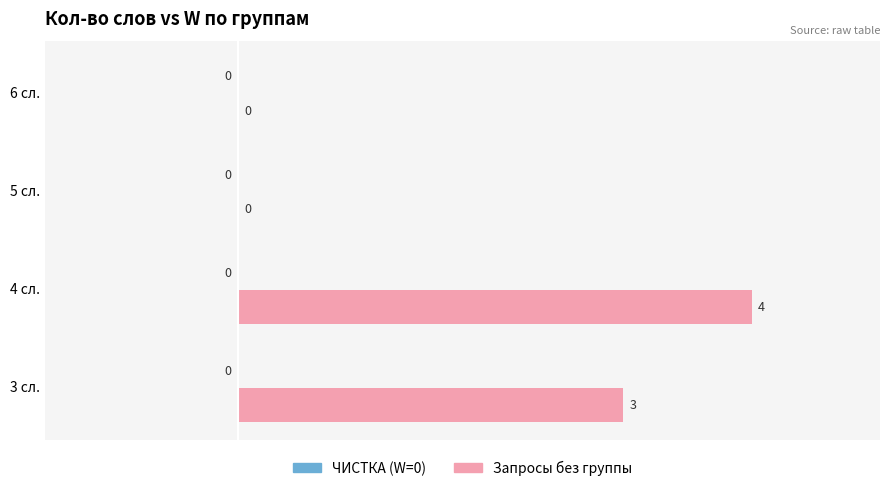

What is the sum of all values?

7